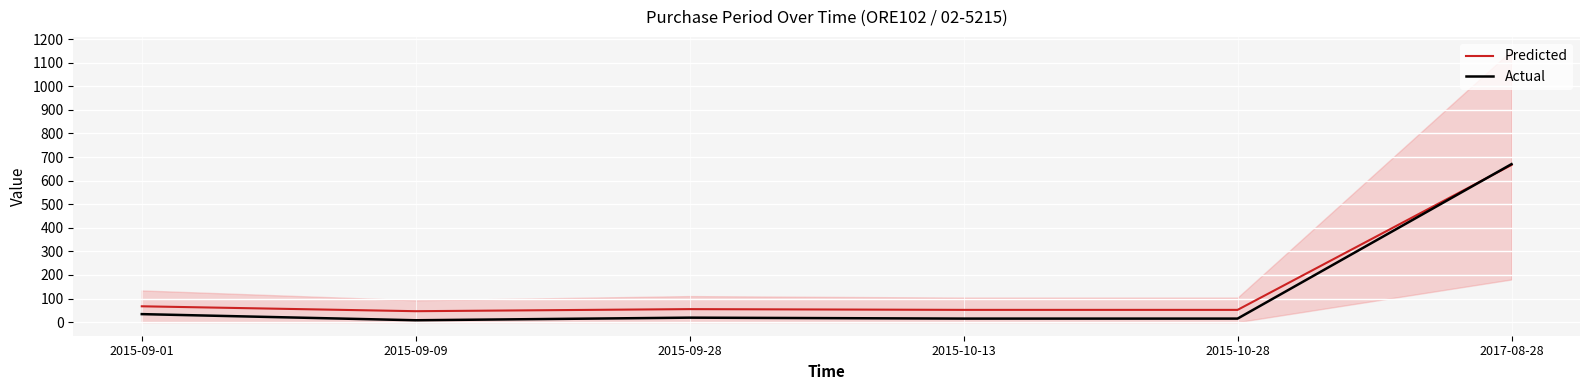

What position from the right is 2015-09-01?

6